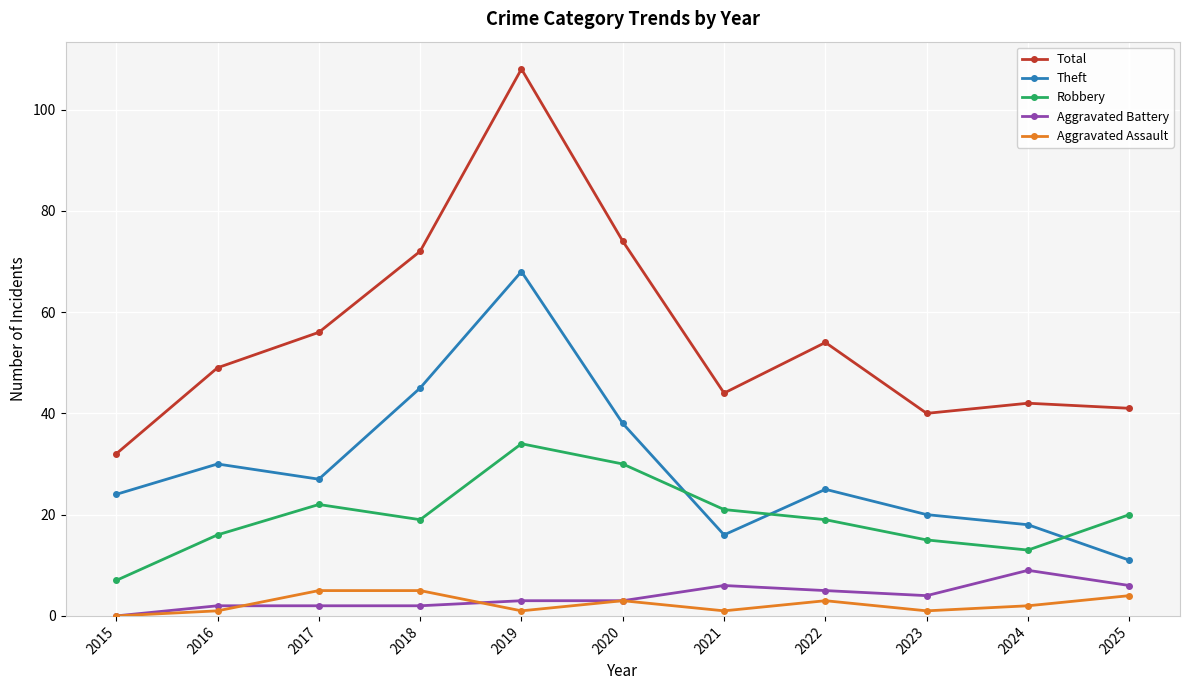

The Aggravated Assault series shows 0 at 2015. True or false?

True